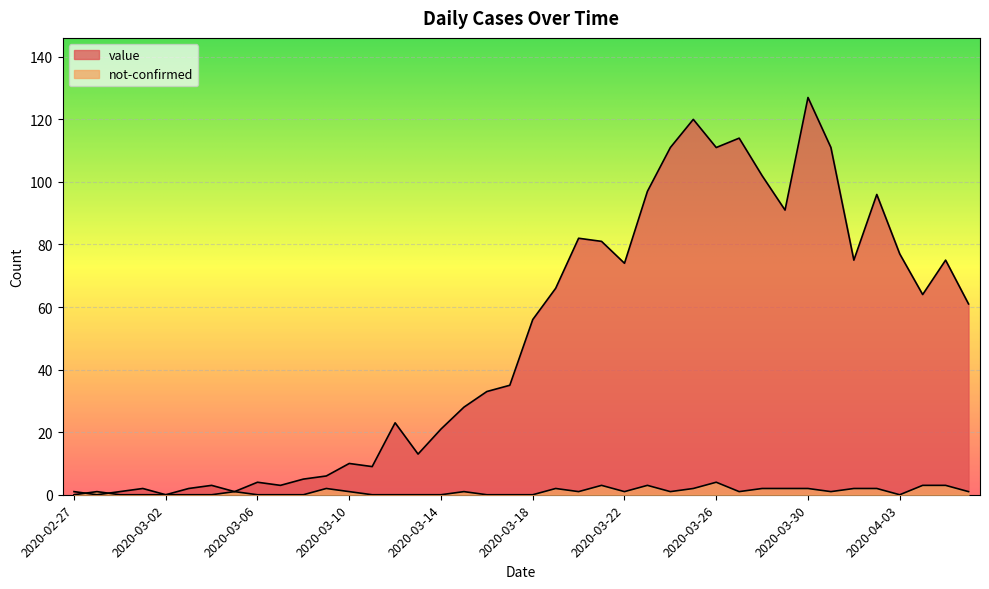

Is the value of value at 2020-03-14 greater than the value of not-confirmed at 2020-03-02?

Yes